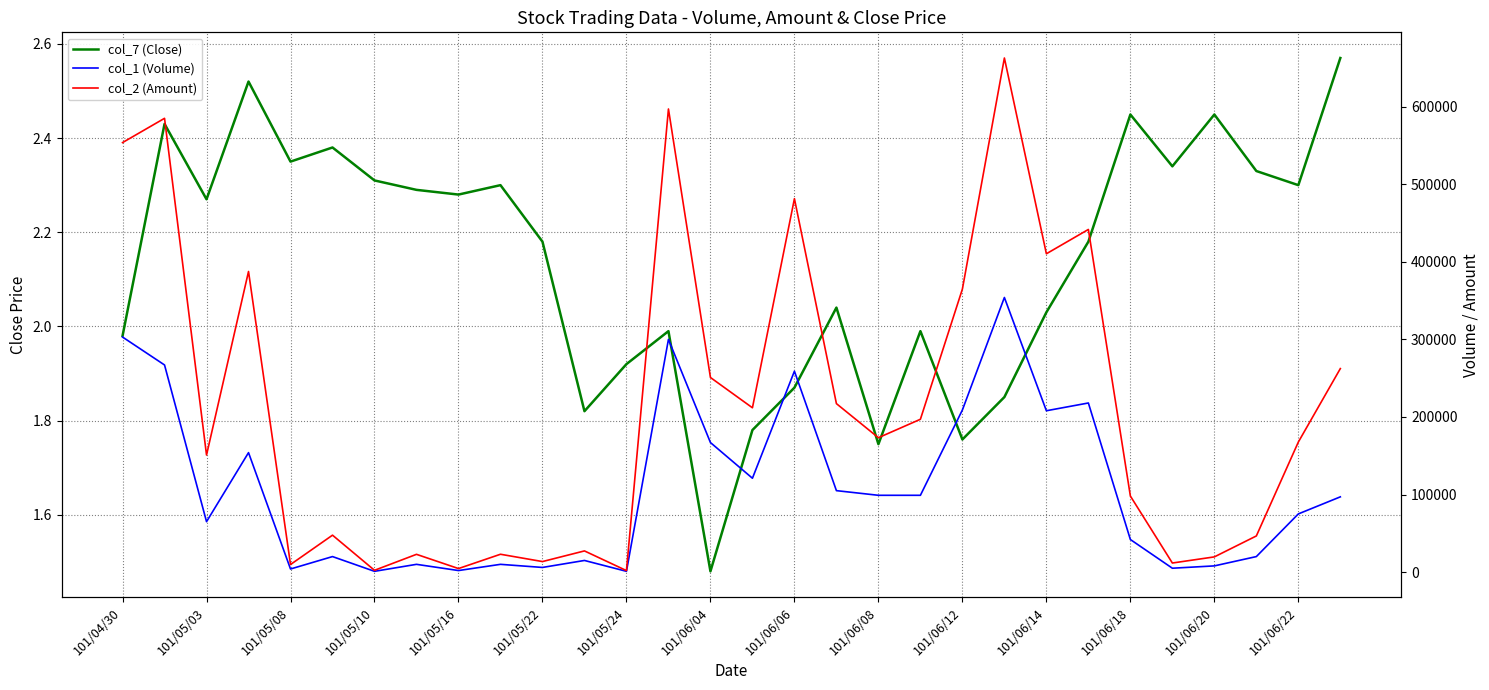

What is the value of the col_1 (Volume) point at the 13th from the left?

1000.0